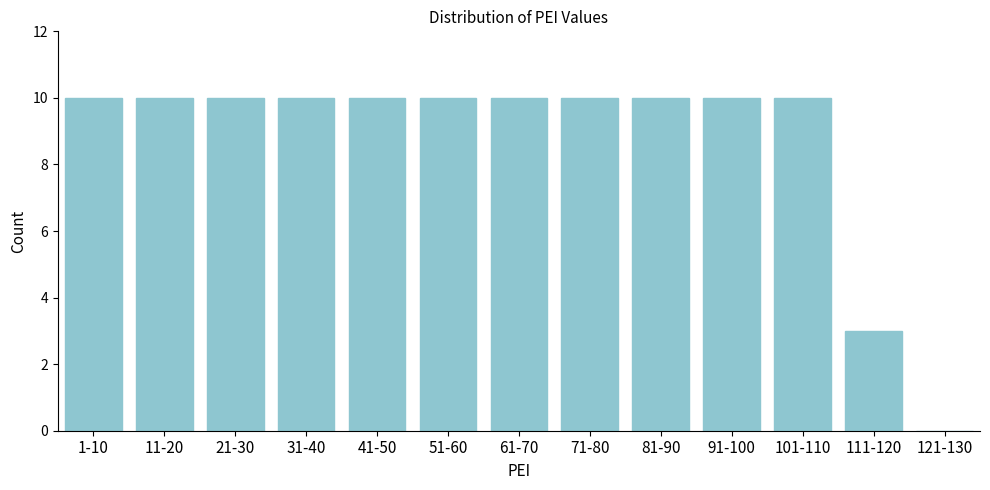

Reading left to right, what are all the values shown in this chart?

1-10=10	11-20=10	21-30=10	31-40=10	41-50=10	51-60=10	61-70=10	71-80=10	81-90=10	91-100=10	101-110=10	111-120=3	121-130=0